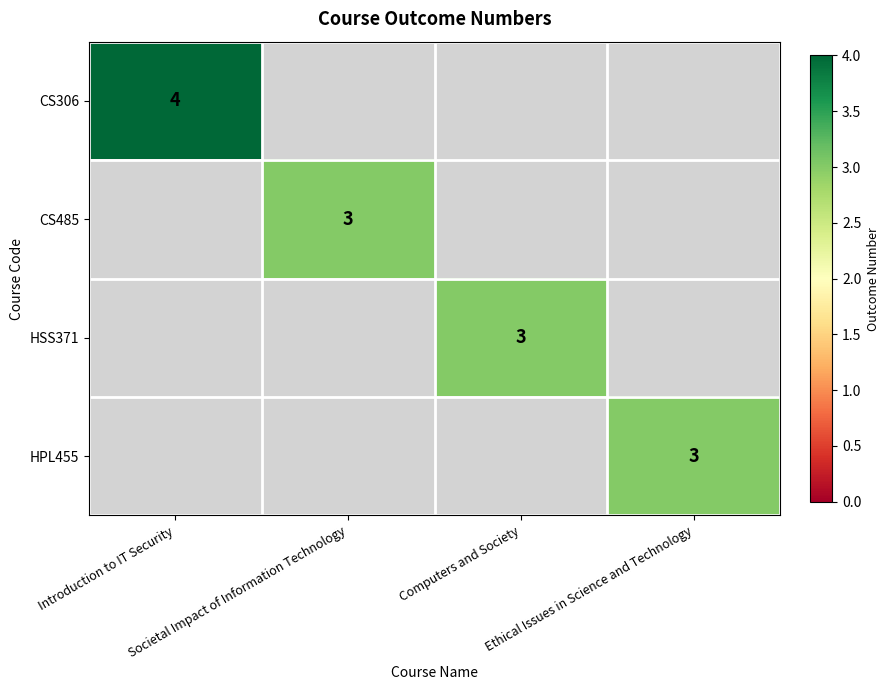

The value of HPL455 at Societal Impact of Information Technology is 0. True or false?

True